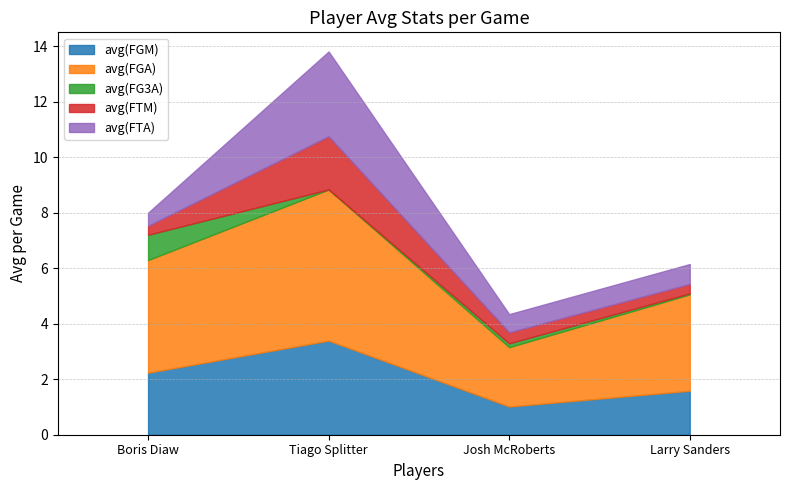

What are all the series names shown in the legend?

avg(FGM), avg(FGA), avg(FG3A), avg(FTM), avg(FTA)